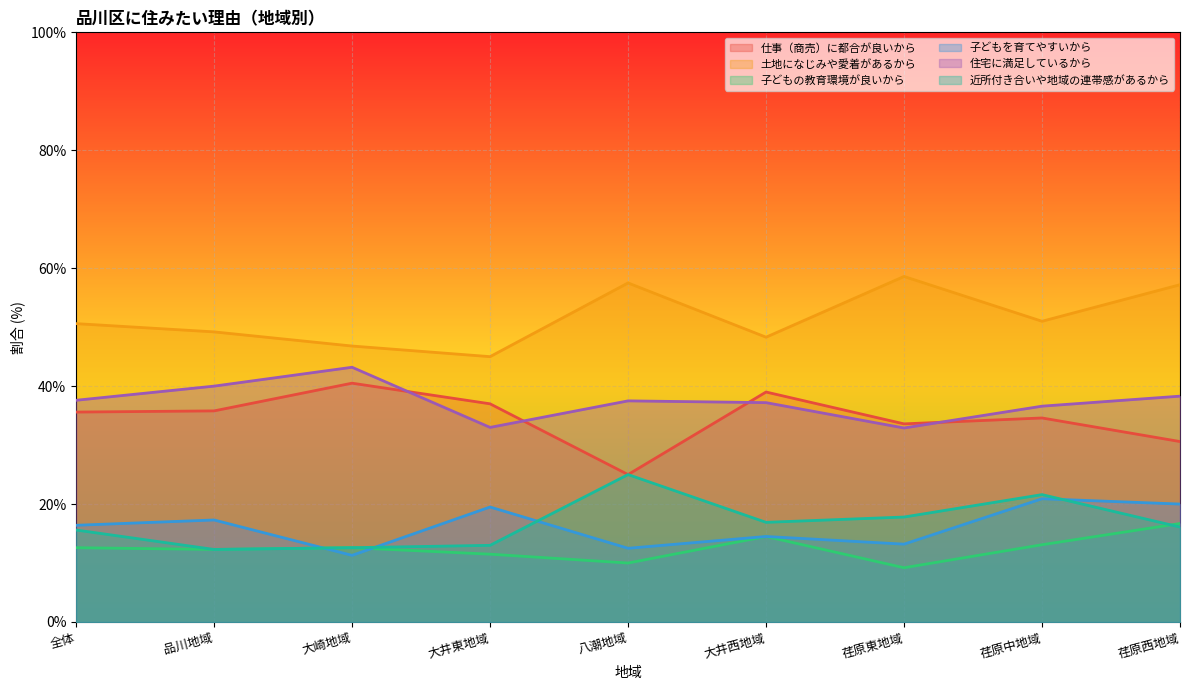

At how many categories does at least one series exceed 10?

9